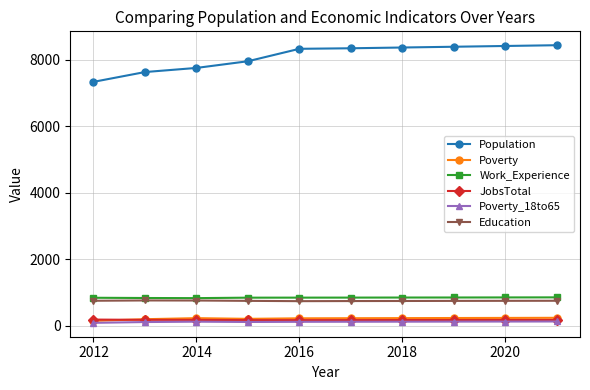

True or false: Population and Work_Experience intersect in this chart.

False